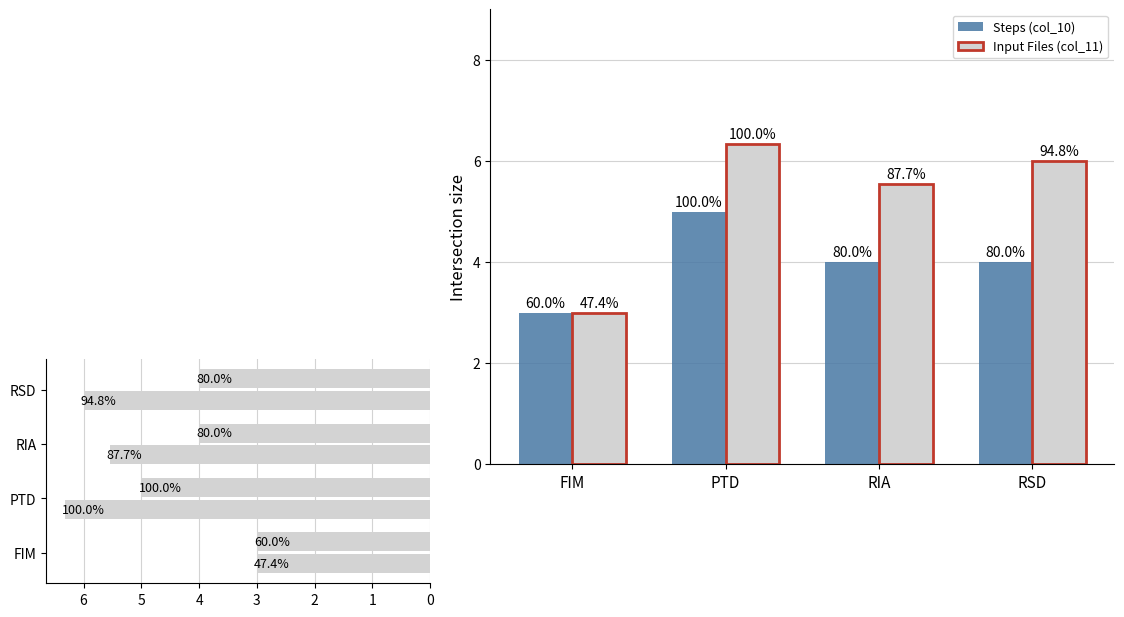

How many bars are there in each group?

2